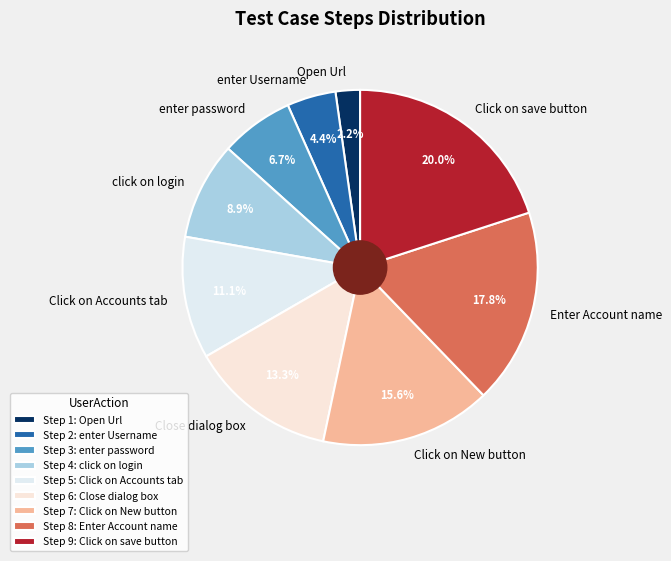

Does Click on New button account for over 50% of the chart?

No